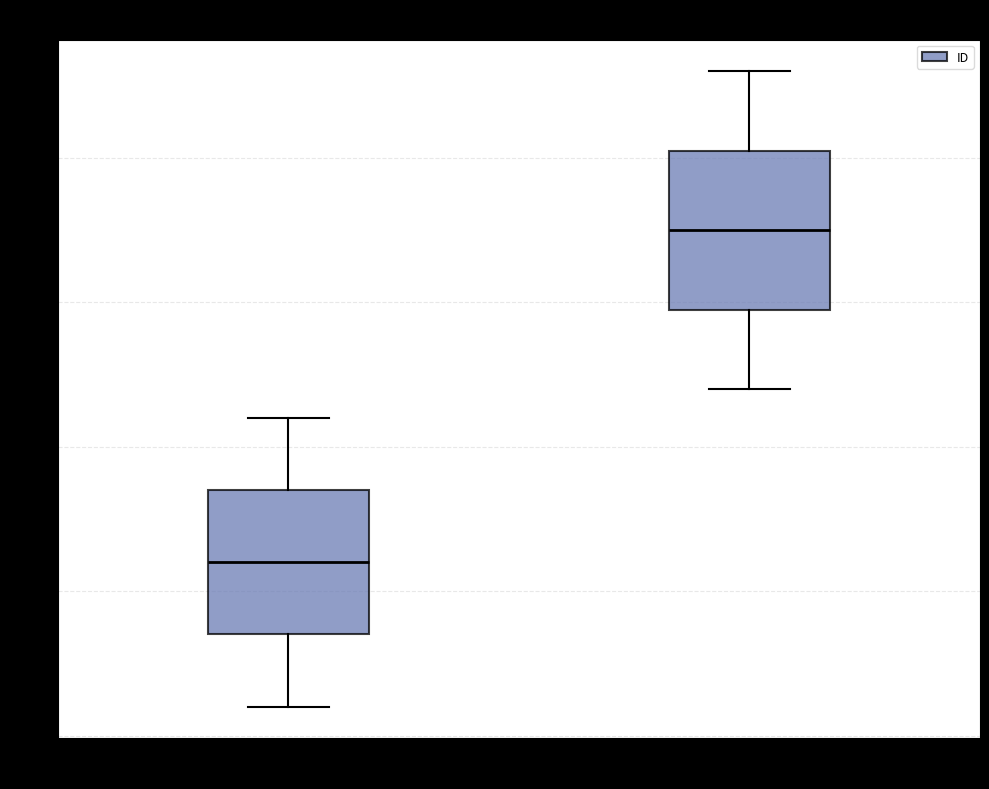

Which box's median line is the lowest?

Group A (IDs 1–11)